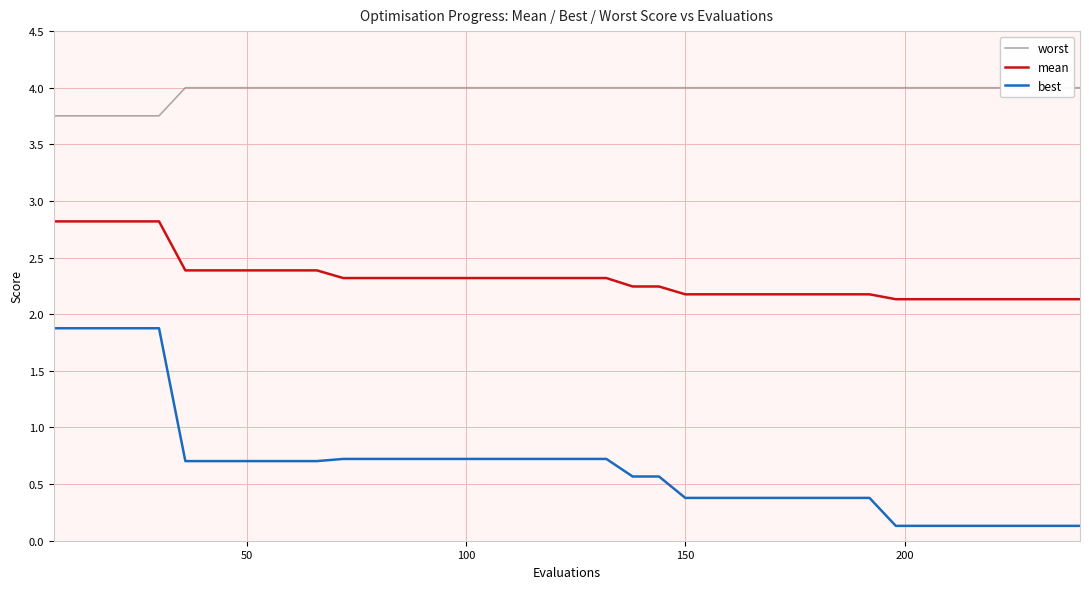

True or false: best and mean cross at least once.

False